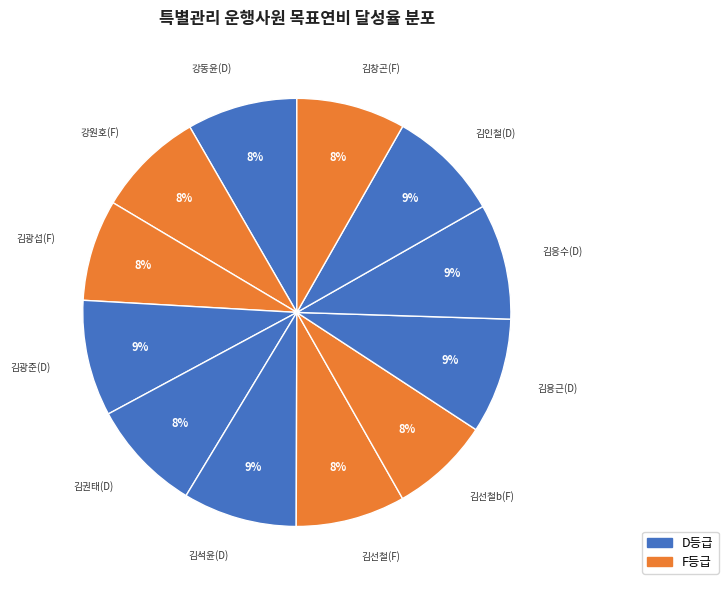

Count the number of slices in the pie.

12